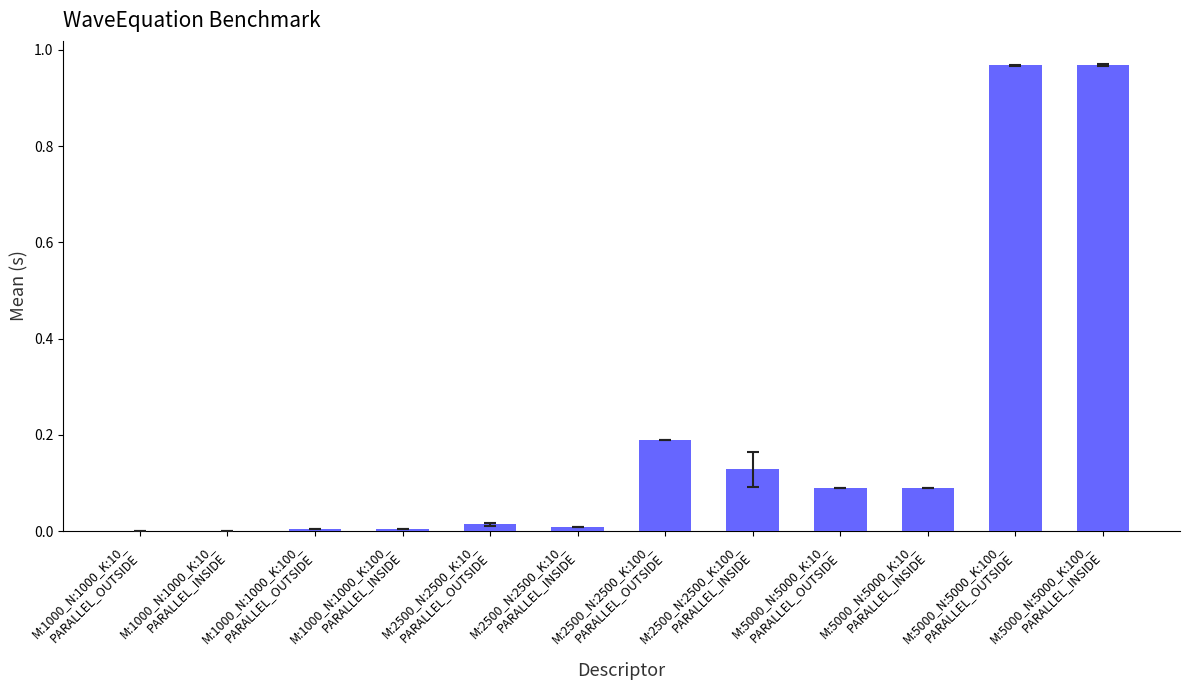

Count the number of data series in this chart.

1